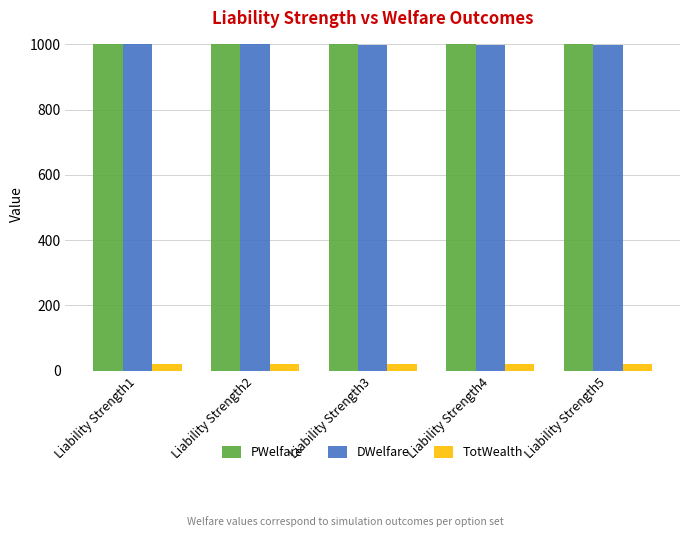

What is the difference between the maximum and second lowest values in the DWelfare series?

0.5